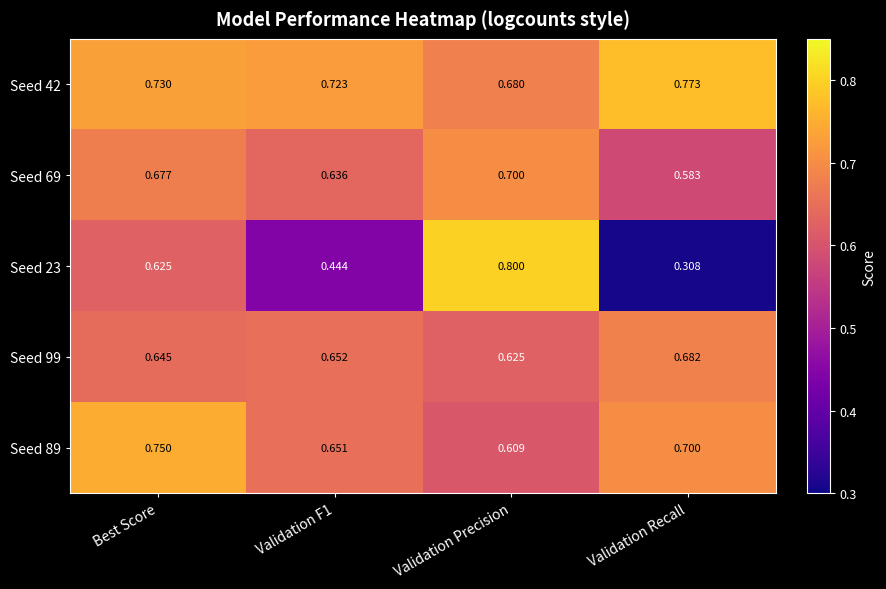

At which label does Seed 69 reach its minimum?

Validation Recall